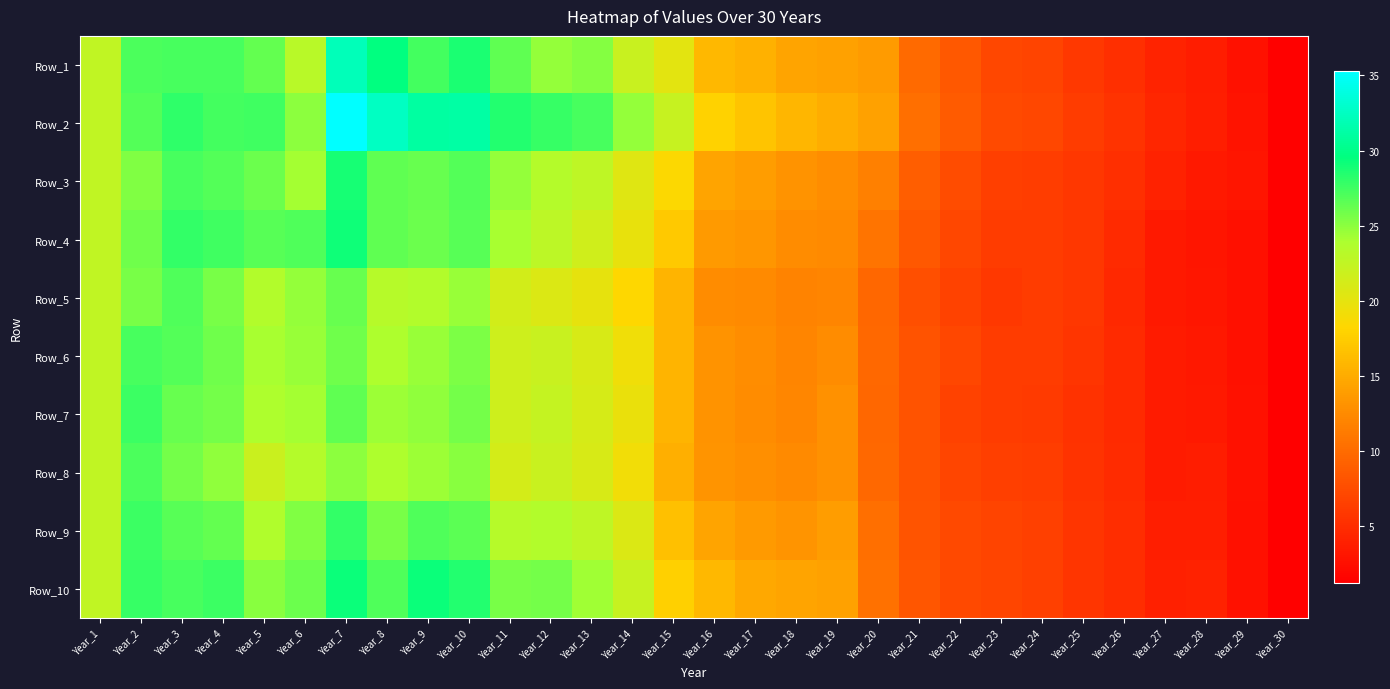

Reading left to right, list all the values displayed in this chart.

Row_1: Year_1=22.5	Year_2=27.0	Year_3=27.2	Year_4=27.2	Year_5=26.3	Year_6=23.1	Year_7=32.2	Year_8=29.6	Year_9=27.4	Year_10=28.7	Year_11=26.5	Year_12=24.7	Year_13=25.2	Year_14=22.1	Year_15=20.2	Year_16=15.9	Year_17=15.4	Year_18=14.4	Year_19=14.2	Year_20=13.8	Year_21=9.9	Year_22=8.5	Year_23=7.1	Year_24=6.9	Year_25=6.0	Year_26=5.2	Year_27=4.2	Year_28=3.6	Year_29=2.8	Year_30=1.4
Row_2: Year_1=22.5	Year_2=26.9	Year_3=28.0	Year_4=27.3	Year_5=27.6	Year_6=25.0	Year_7=35.3	Year_8=32.6	Year_9=31.2	Year_10=31.2	Year_11=28.4	Year_12=27.7	Year_13=27.3	Year_14=24.7	Year_15=22.2	Year_16=17.9	Year_17=16.9	Year_18=15.8	Year_19=15.1	Year_20=14.2	Year_21=10.3	Year_22=8.7	Year_23=7.4	Year_24=7.1	Year_25=6.2	Year_26=5.6	Year_27=4.5	Year_28=3.8	Year_29=2.8	Year_30=1.5
Row_3: Year_1=22.5	Year_2=25.4	Year_3=27.3	Year_4=26.8	Year_5=26.1	Year_6=24.2	Year_7=28.8	Year_8=26.4	Year_9=26.1	Year_10=26.9	Year_11=24.7	Year_12=23.4	Year_13=22.7	Year_14=20.4	Year_15=18.5	Year_16=14.5	Year_17=13.9	Year_18=13.1	Year_19=12.7	Year_20=11.6	Year_21=9.0	Year_22=7.5	Year_23=6.5	Year_24=6.3	Year_25=5.9	Year_26=5.2	Year_27=4.1	Year_28=3.5	Year_29=3.0	Year_30=1.4
Row_4: Year_1=22.5	Year_2=25.9	Year_3=27.9	Year_4=27.5	Year_5=26.8	Year_6=26.9	Year_7=29.2	Year_8=26.4	Year_9=26.1	Year_10=26.7	Year_11=24.1	Year_12=22.8	Year_13=21.6	Year_14=19.8	Year_15=17.2	Year_16=13.7	Year_17=13.3	Year_18=12.6	Year_19=12.5	Year_20=10.8	Year_21=8.4	Year_22=7.2	Year_23=6.2	Year_24=6.1	Year_25=5.8	Year_26=4.7	Year_27=3.4	Year_28=3.0	Year_29=2.6	Year_30=1.2
Row_5: Year_1=22.5	Year_2=25.7	Year_3=27.0	Year_4=25.6	Year_5=23.6	Year_6=24.7	Year_7=26.2	Year_8=23.2	Year_9=23.5	Year_10=24.6	Year_11=21.4	Year_12=20.7	Year_13=19.9	Year_14=18.3	Year_15=15.6	Year_16=12.6	Year_17=12.5	Year_18=11.9	Year_19=12.1	Year_20=9.7	Year_21=7.8	Year_22=6.7	Year_23=5.9	Year_24=6.2	Year_25=5.8	Year_26=4.6	Year_27=3.4	Year_28=3.2	Year_29=2.6	Year_30=1.3
Row_6: Year_1=22.5	Year_2=27.2	Year_3=26.8	Year_4=26.0	Year_5=24.1	Year_6=24.6	Year_7=25.9	Year_8=23.8	Year_9=24.5	Year_10=25.5	Year_11=21.6	Year_12=22.1	Year_13=21.0	Year_14=19.3	Year_15=15.7	Year_16=13.1	Year_17=12.7	Year_18=12.1	Year_19=12.6	Year_20=9.7	Year_21=8.1	Year_22=7.1	Year_23=6.3	Year_24=6.1	Year_25=5.7	Year_26=4.7	Year_27=3.6	Year_28=3.3	Year_29=2.7	Year_30=1.2
Row_7: Year_1=22.5	Year_2=27.6	Year_3=26.1	Year_4=25.7	Year_5=23.8	Year_6=24.2	Year_7=26.4	Year_8=24.4	Year_9=24.9	Year_10=25.8	Year_11=21.6	Year_12=22.3	Year_13=21.1	Year_14=19.6	Year_15=15.7	Year_16=13.2	Year_17=12.6	Year_18=12.2	Year_19=13.0	Year_20=9.7	Year_21=8.1	Year_22=6.8	Year_23=6.2	Year_24=6.1	Year_25=5.4	Year_26=4.8	Year_27=3.5	Year_28=3.4	Year_29=2.7	Year_30=1.3
Row_8: Year_1=22.5	Year_2=27.1	Year_3=25.7	Year_4=24.9	Year_5=21.9	Year_6=23.4	Year_7=25.0	Year_8=23.8	Year_9=24.5	Year_10=25.2	Year_11=21.2	Year_12=22.1	Year_13=21.0	Year_14=19.1	Year_15=15.2	Year_16=13.2	Year_17=12.9	Year_18=12.5	Year_19=13.1	Year_20=9.8	Year_21=8.1	Year_22=7.0	Year_23=6.5	Year_24=6.3	Year_25=5.5	Year_26=4.9	Year_27=3.5	Year_28=3.7	Year_29=2.8	Year_30=1.3
Row_9: Year_1=22.5	Year_2=27.7	Year_3=26.7	Year_4=26.4	Year_5=23.6	Year_6=25.4	Year_7=27.9	Year_8=25.6	Year_9=27.0	Year_10=26.6	Year_11=23.3	Year_12=23.5	Year_13=22.7	Year_14=20.7	Year_15=16.6	Year_16=14.5	Year_17=13.7	Year_18=13.3	Year_19=13.9	Year_20=10.3	Year_21=8.3	Year_22=7.3	Year_23=6.9	Year_24=6.6	Year_25=5.6	Year_26=5.0	Year_27=3.8	Year_28=3.8	Year_29=2.6	Year_30=1.2
Row_10: Year_1=22.5	Year_2=27.8	Year_3=27.3	Year_4=27.6	Year_5=25.1	Year_6=26.0	Year_7=29.2	Year_8=27.0	Year_9=29.2	Year_10=28.4	Year_11=25.6	Year_12=25.7	Year_13=24.3	Year_14=22.2	Year_15=17.8	Year_16=16.0	Year_17=14.8	Year_18=14.5	Year_19=14.3	Year_20=10.5	Year_21=8.3	Year_22=7.3	Year_23=7.0	Year_24=6.6	Year_25=5.7	Year_26=5.1	Year_27=4.0	Year_28=4.1	Year_29=2.8	Year_30=1.4